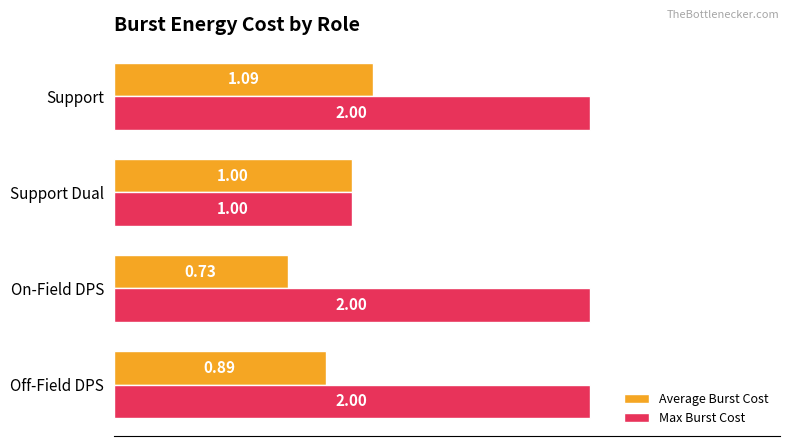

Rank the categories by Average Burst Cost value from highest to lowest.

Support, Support Dual, Off-Field DPS, On-Field DPS